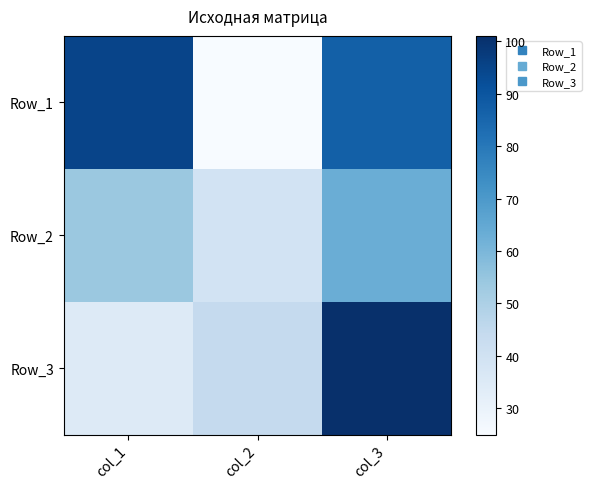

What is the smallest value displayed?

25